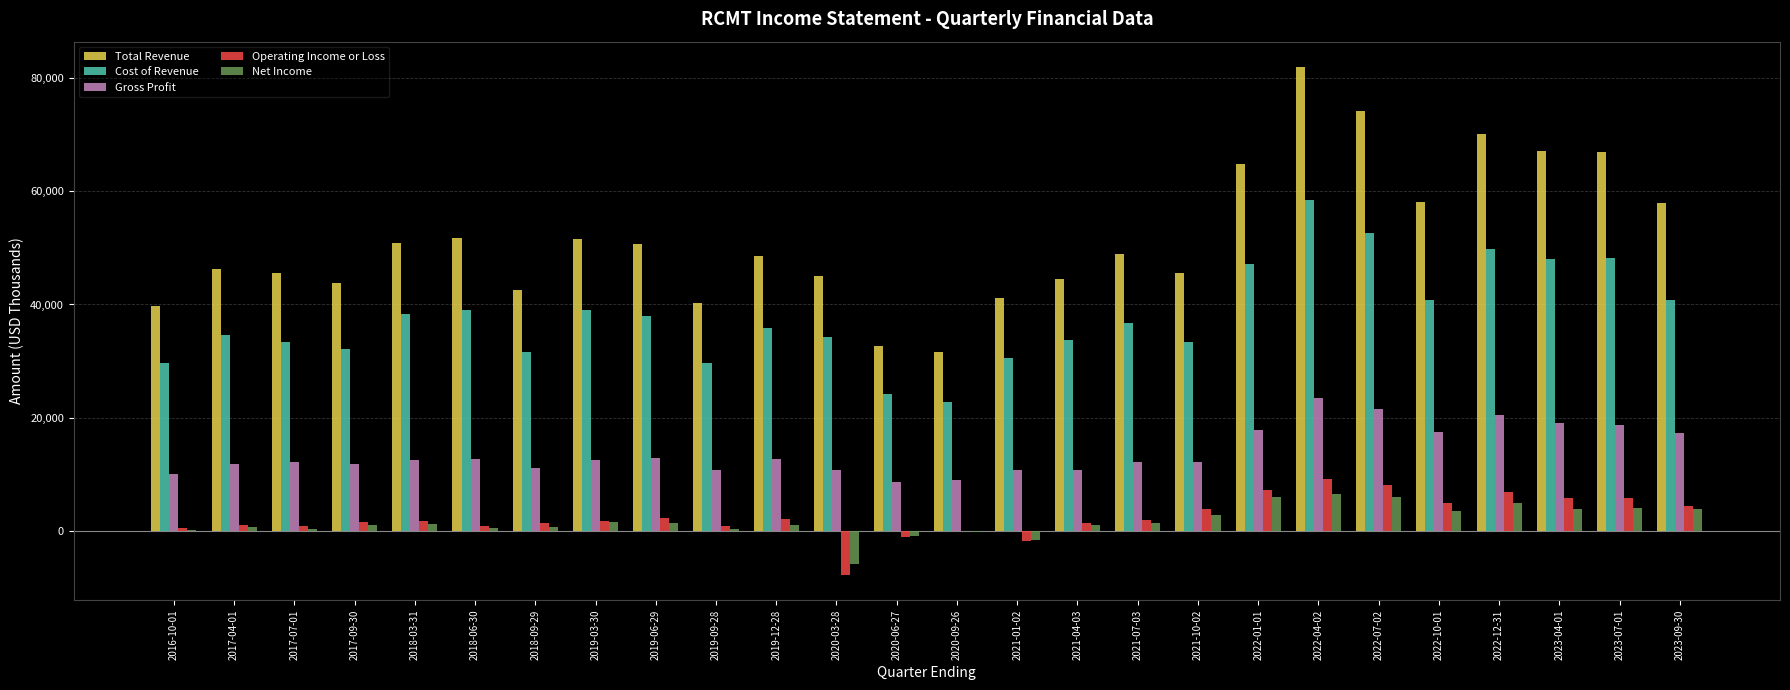

Between 2020-03-28 and 2022-10-01, which series saw the biggest shift?

Total Revenue